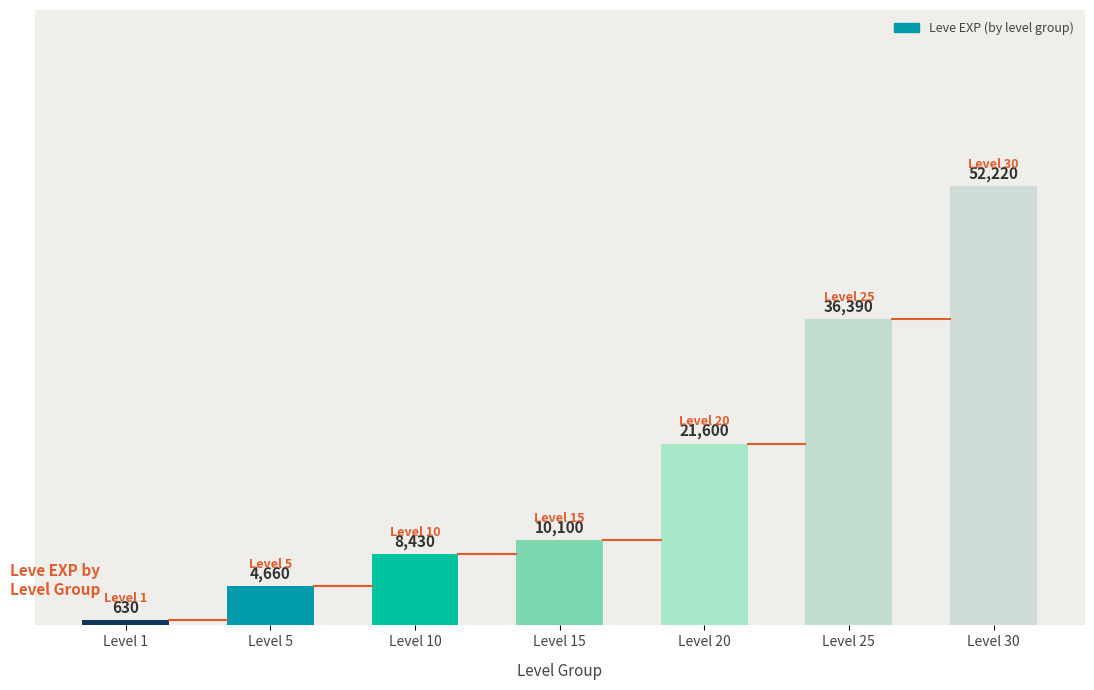

How many values are below 10100?

3